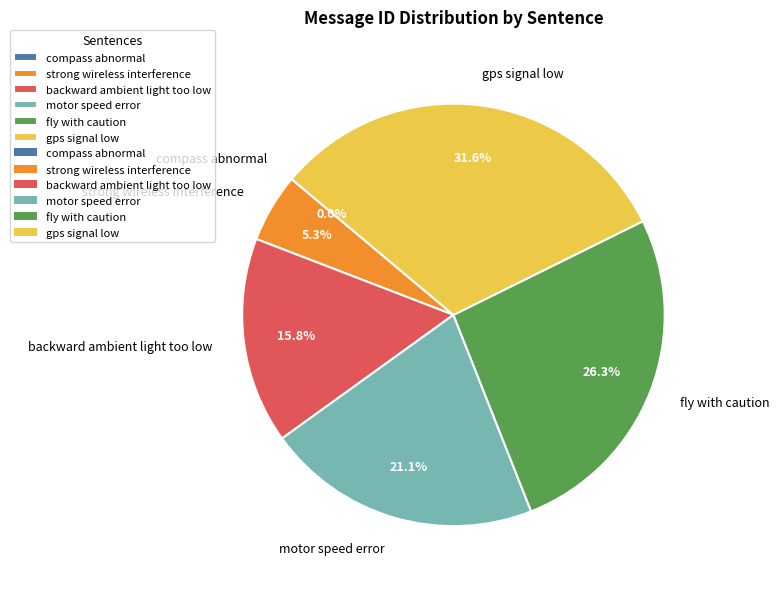

What is the ratio of the value at fly with caution to the value at backward ambient light too low?

1.7